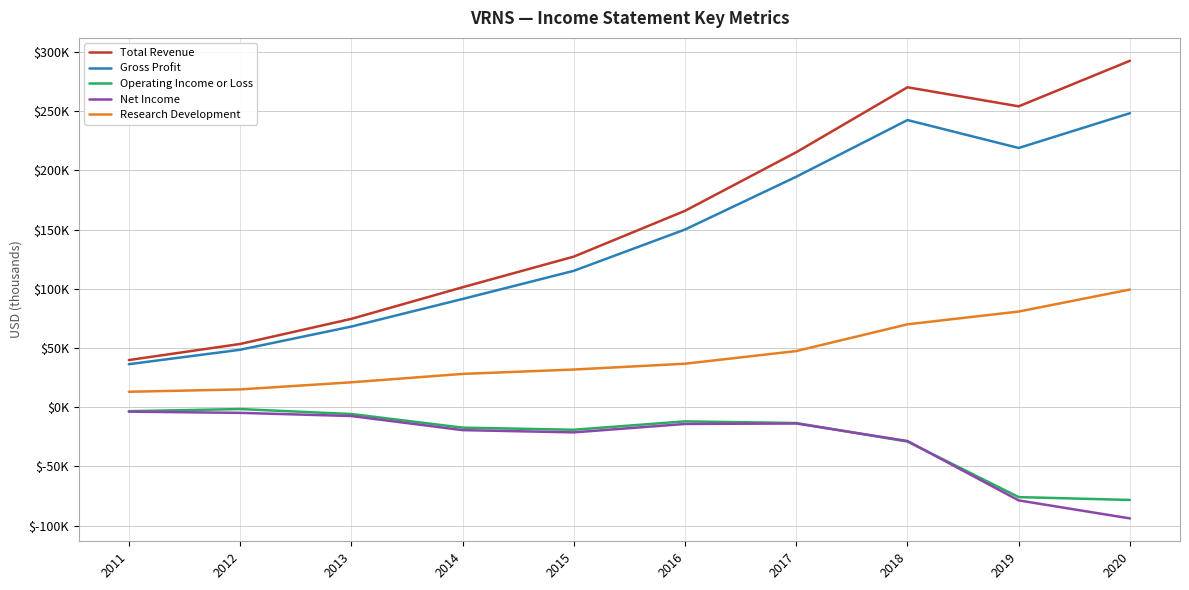

Which series changed the most between 2016 and 2019?

Total Revenue